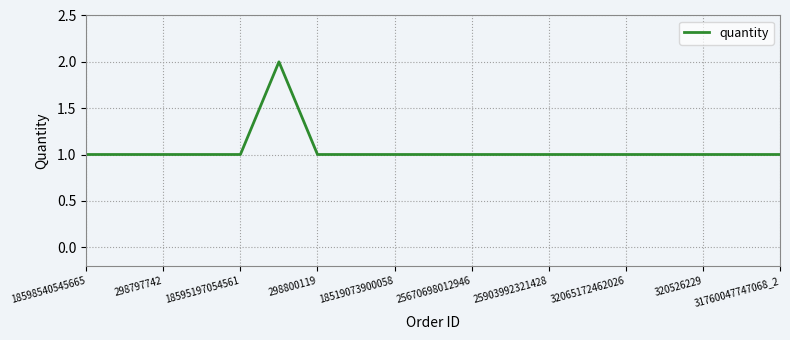

What is the minimum value shown in the chart?

1